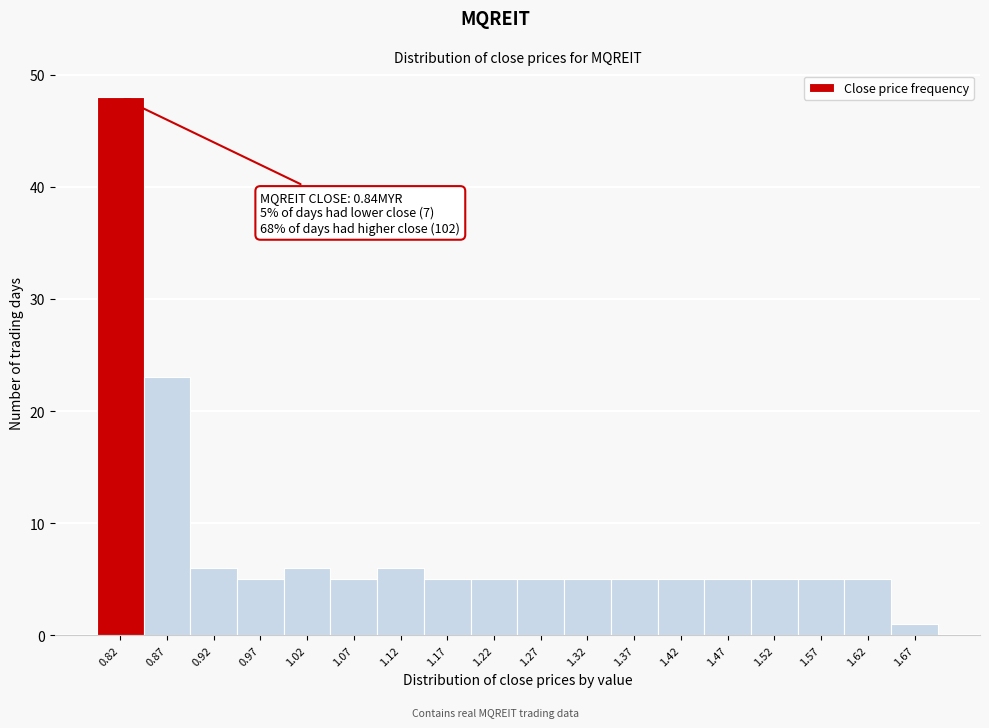

Over which range of the x-axis is the bar tallest?

0.79 to 0.84